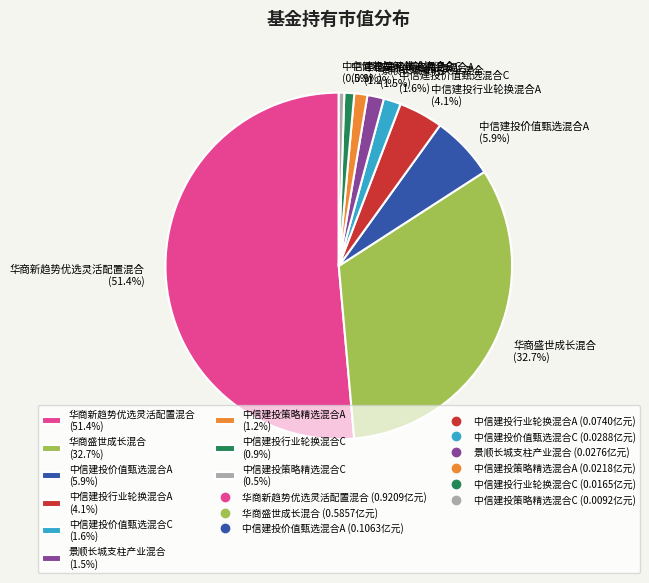

True or false: 中信建投行业轮换混合C accounts for 14% of the total.

False